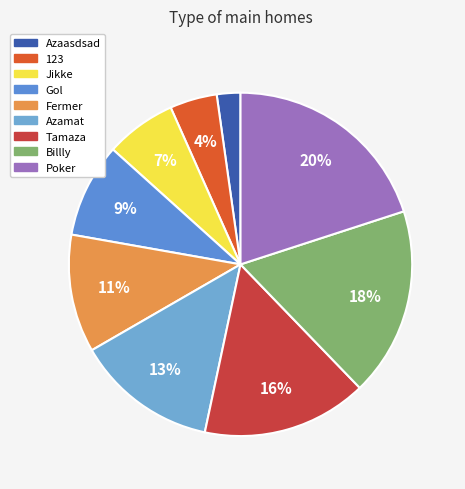

Rank the categories by value from lowest to highest.

Azaasdsad, 123, Jikke, Gol, Fermer, Azamat, Tamaza, Billly, Poker